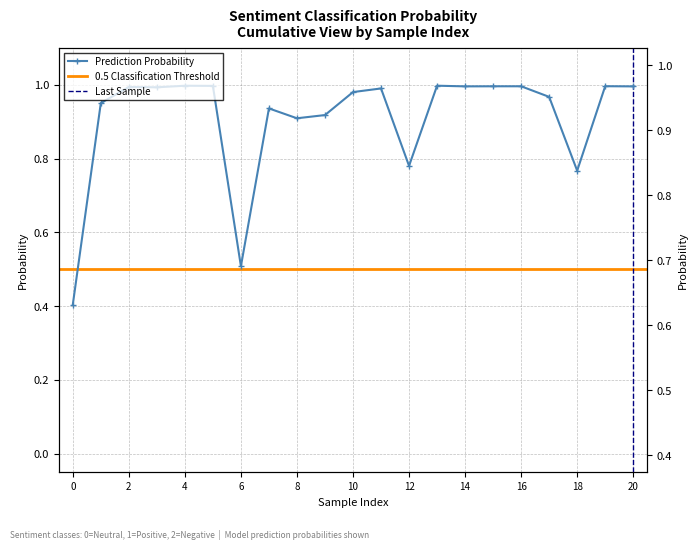

The chart shows a value of 1.0 at 14. True or false?

True